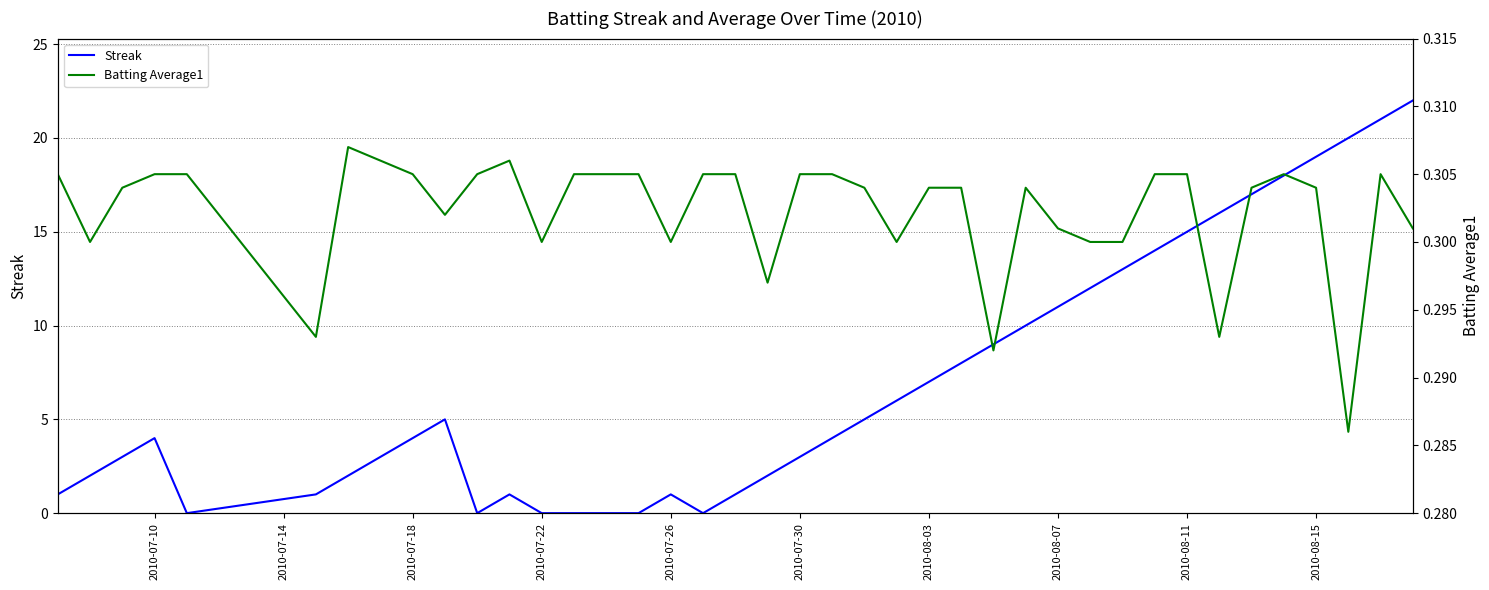

Which series has the largest range (max minus min)?

Streak